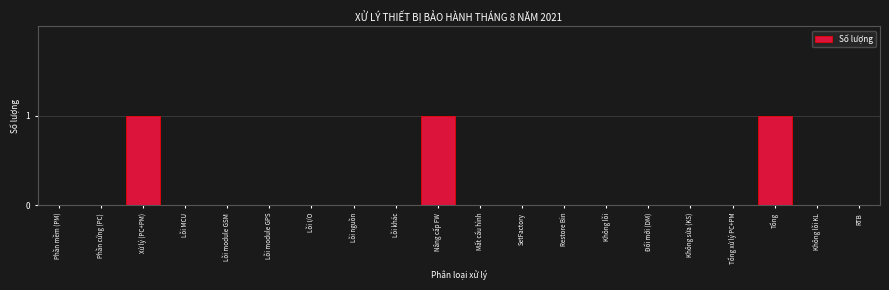

Reading left to right, what are all the values shown in this chart?

Phần mềm (PM)=0	Phần cứng (PC)=0	Xử lý (PC+PM)=1	Lỗi MCU=0	Lỗi module GSM=0	Lỗi module GPS=0	Lỗi I/O=0	Lỗi nguồn=0	Lỗi khác=0	Nâng cấp FW=1	Mất cấu hình=0	SetFactory=0	Restore Bin=0	Không lỗi=0	Đổi mới (DM)=0	Không sửa (KS)=0	Tổng xử lý PC+PM=0	Tổng=1	Không lỗi KL=0	RTB=0